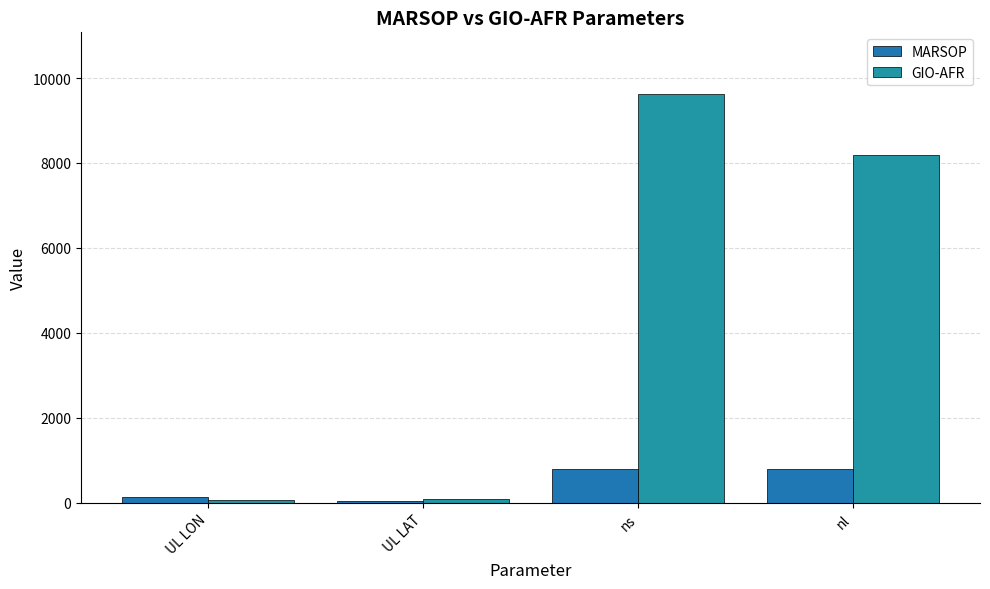

What is the value of the GIO-AFR bar at the 3rd from the left?

9633